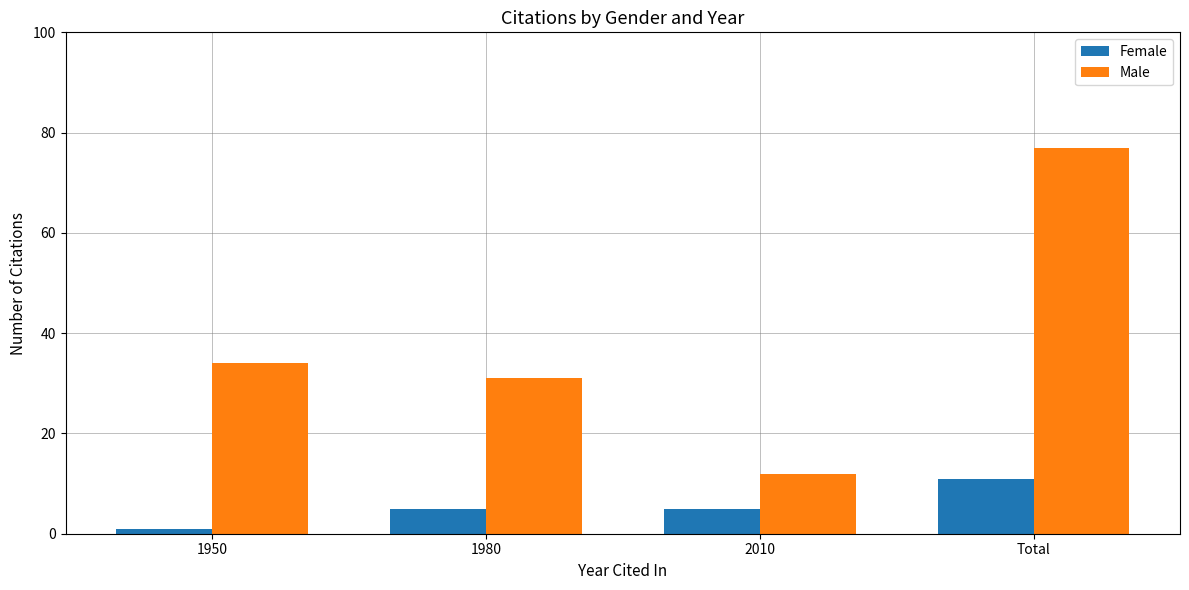

At which category is the sum across all series the highest?

Total